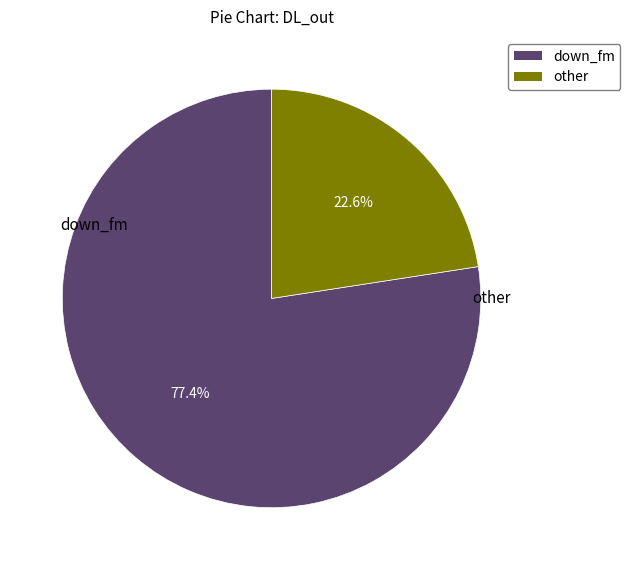

What is the smallest slice in the pie chart?

other